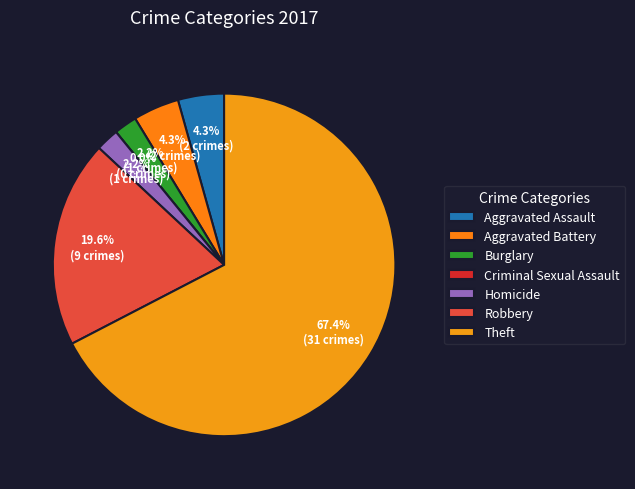

What is the largest slice in the pie chart?

Theft